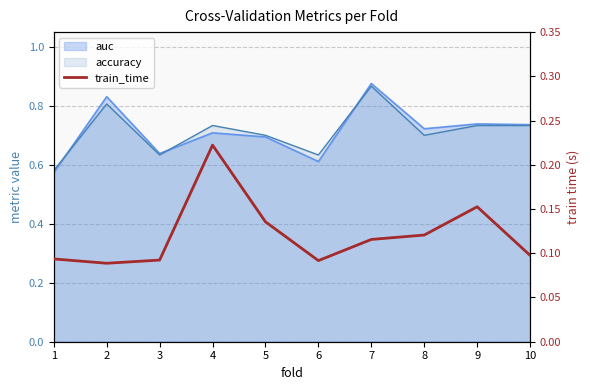

What is the minimum value shown in the chart?

0.1